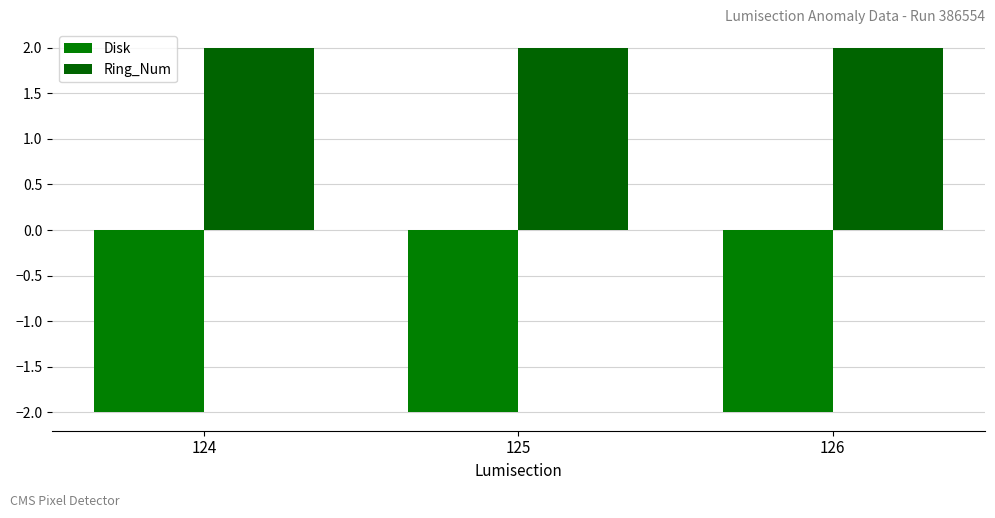

Reading left to right, extract all data points from this chart.

Disk: 124=-2	125=-2	126=-2
Ring_Num: 124=2	125=2	126=2